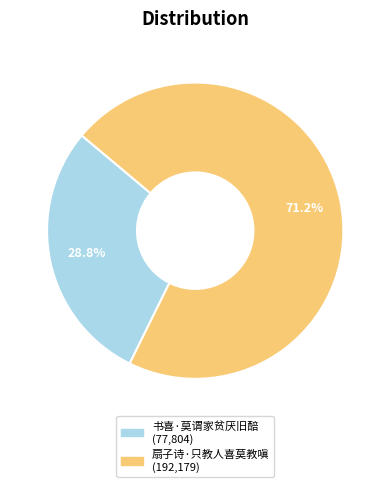

True or false: 扇子诗·只教人喜莫教嗔 accounts for 71% of the total.

True